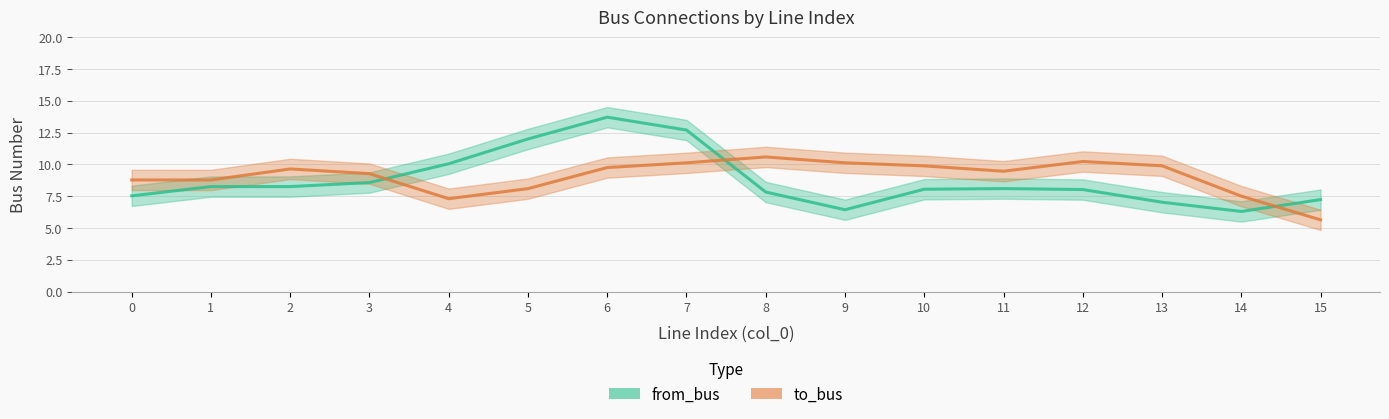

Which has a higher value, 2 or 8?

2